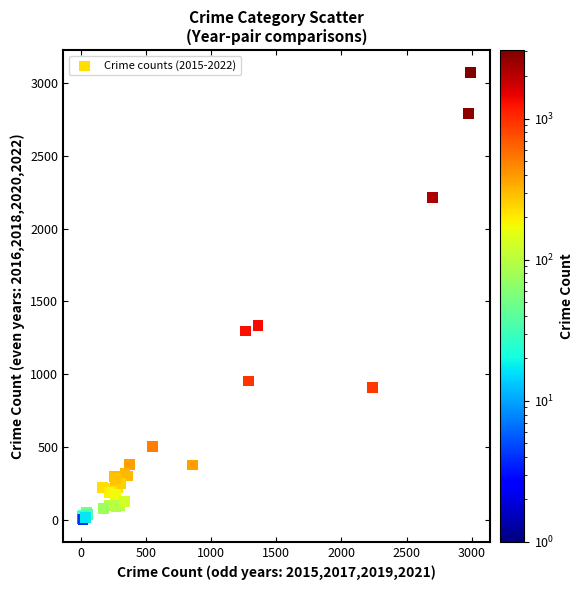

What Y value in the scatter plot is closest to 1537?

1337